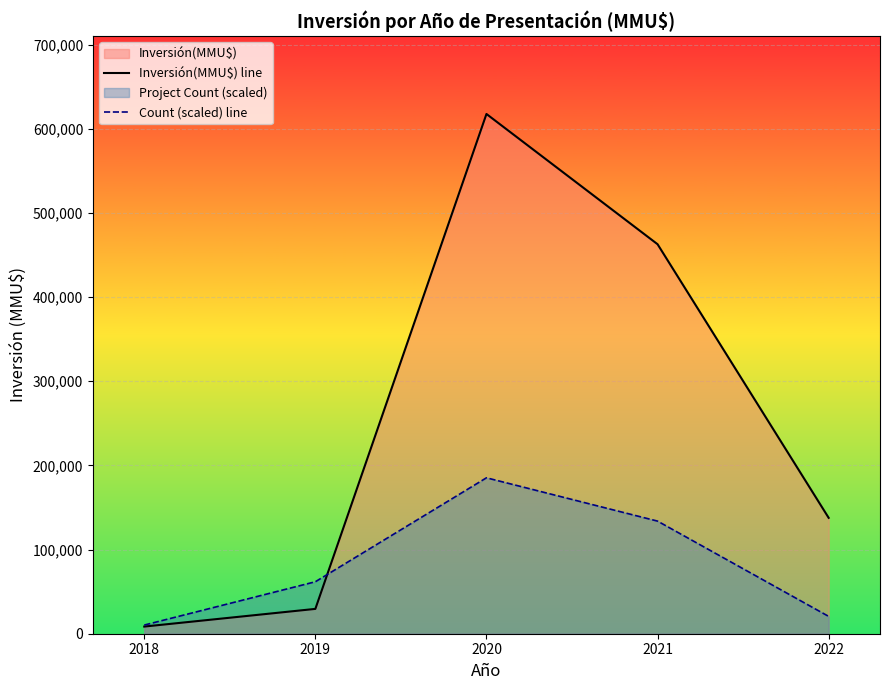

What is the difference between the second highest and minimum values in the Count (scaled) line series?

123516